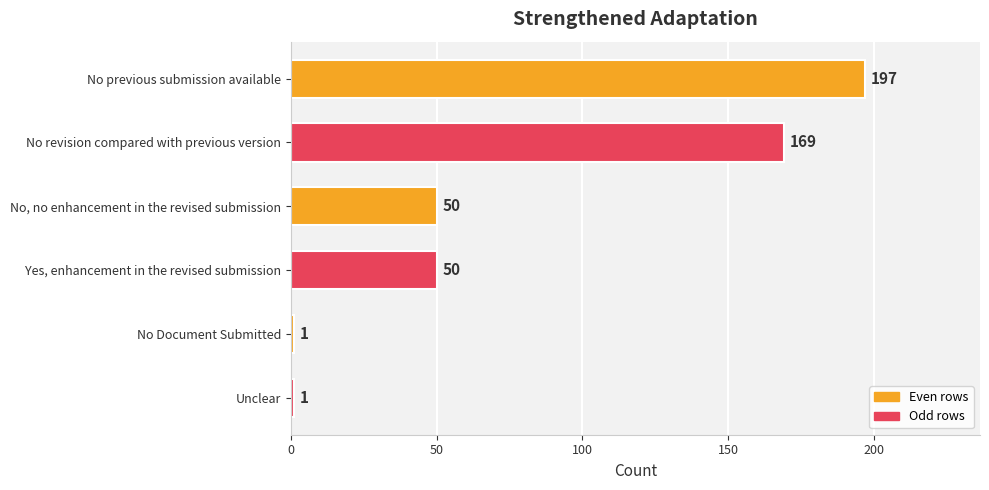

What is the value of the 5th bar from the top?

1